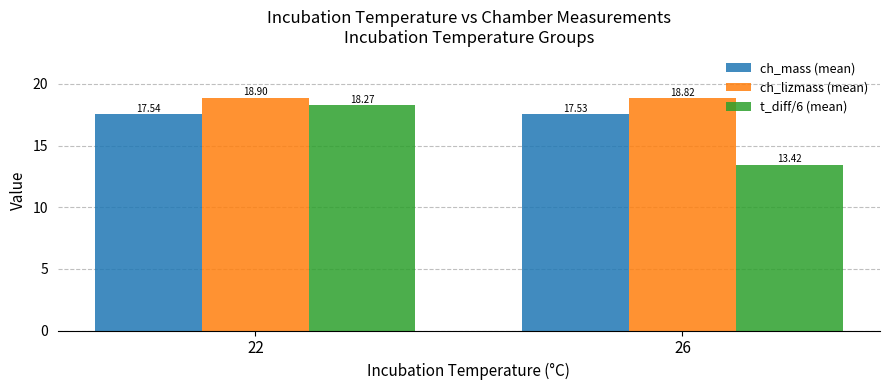

How many bars are there in total?

6